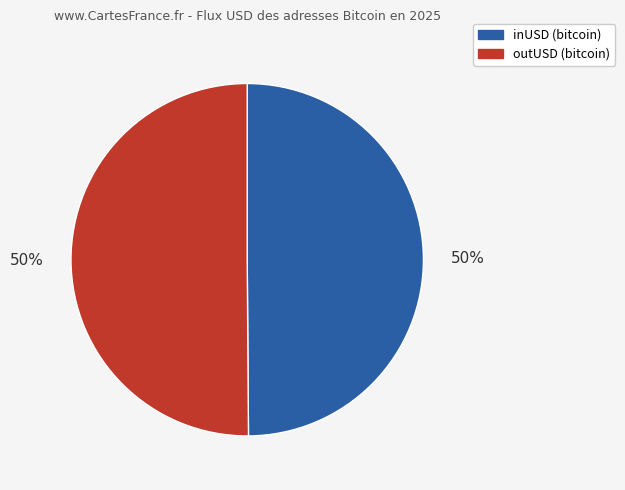

To the nearest percent, what is the average slice percentage?

50%